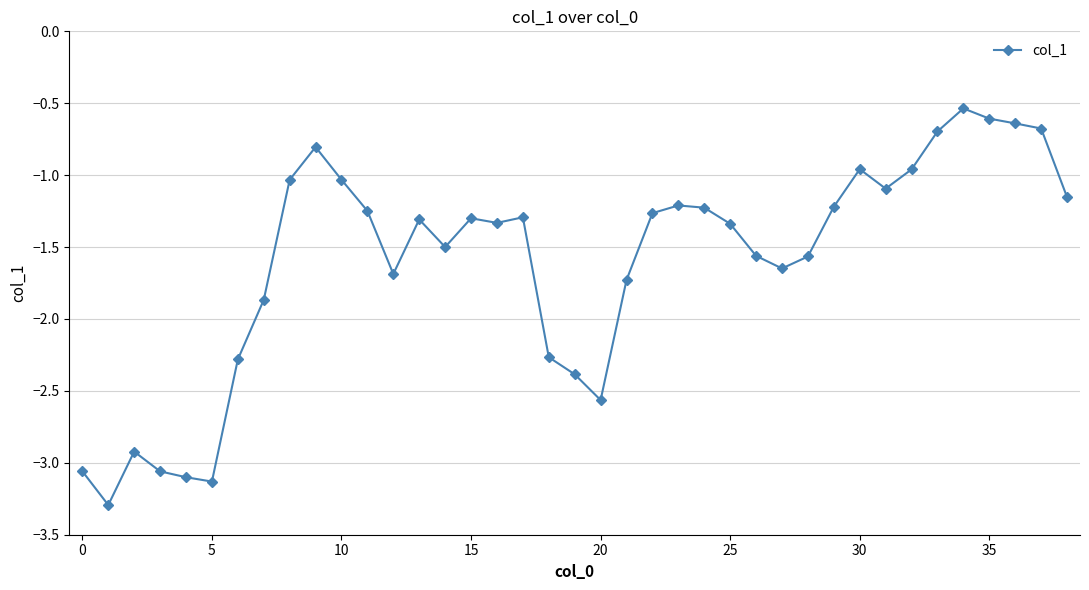

True or false: there are more than 2 points higher than both neighbors.

True